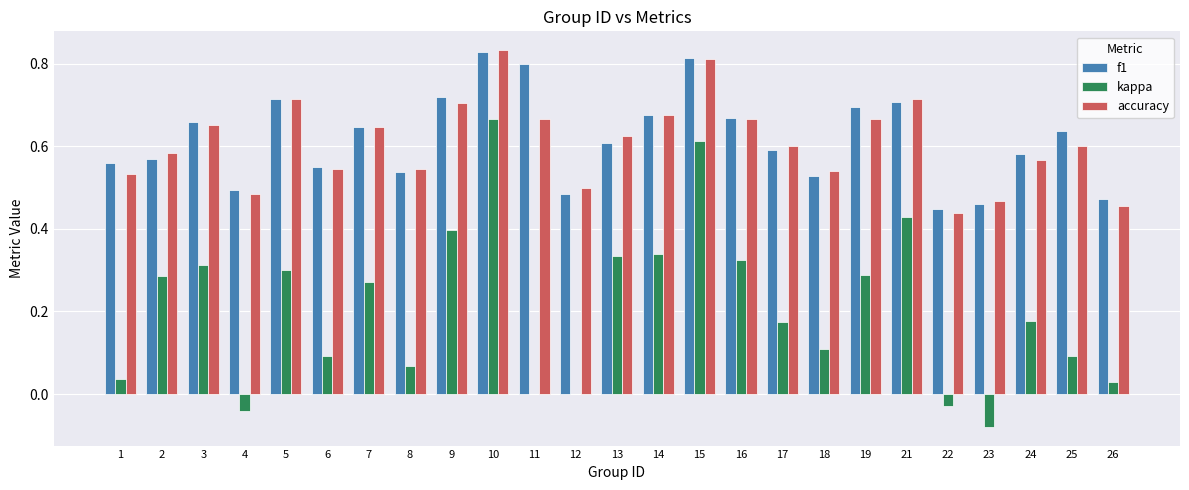

Which series changed the most between 7 and 8?

kappa